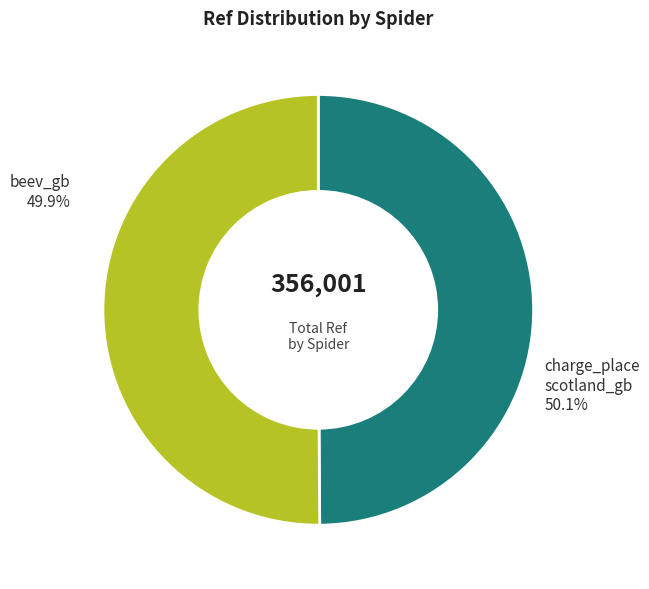

To the nearest percent, what is the average slice percentage?

50%